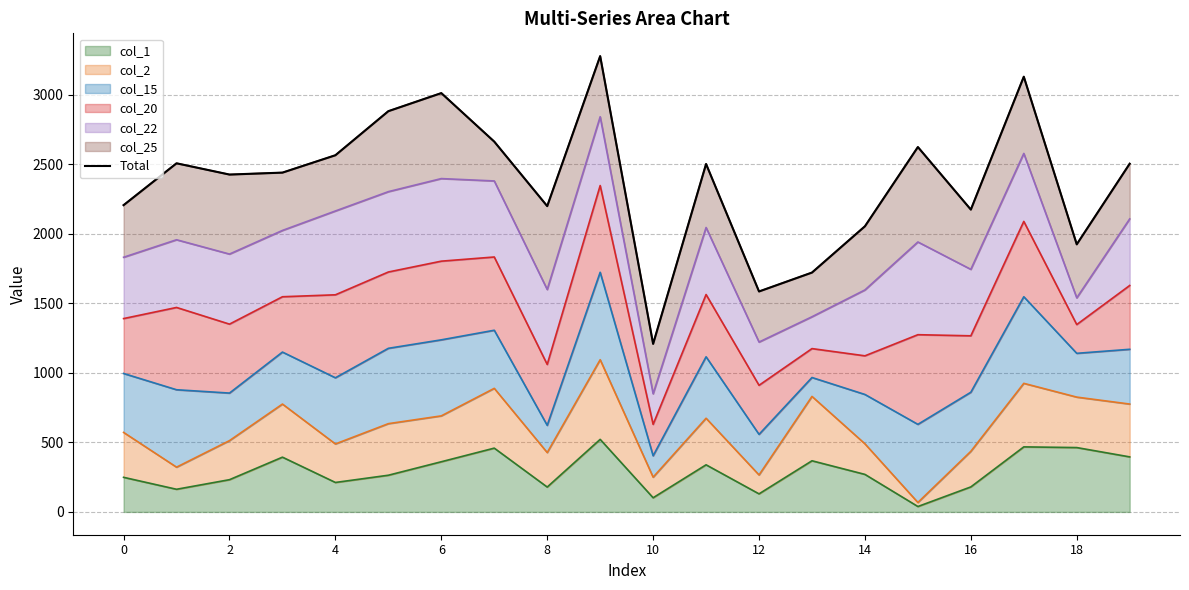

What is the change in value from 18 to 19?

+580